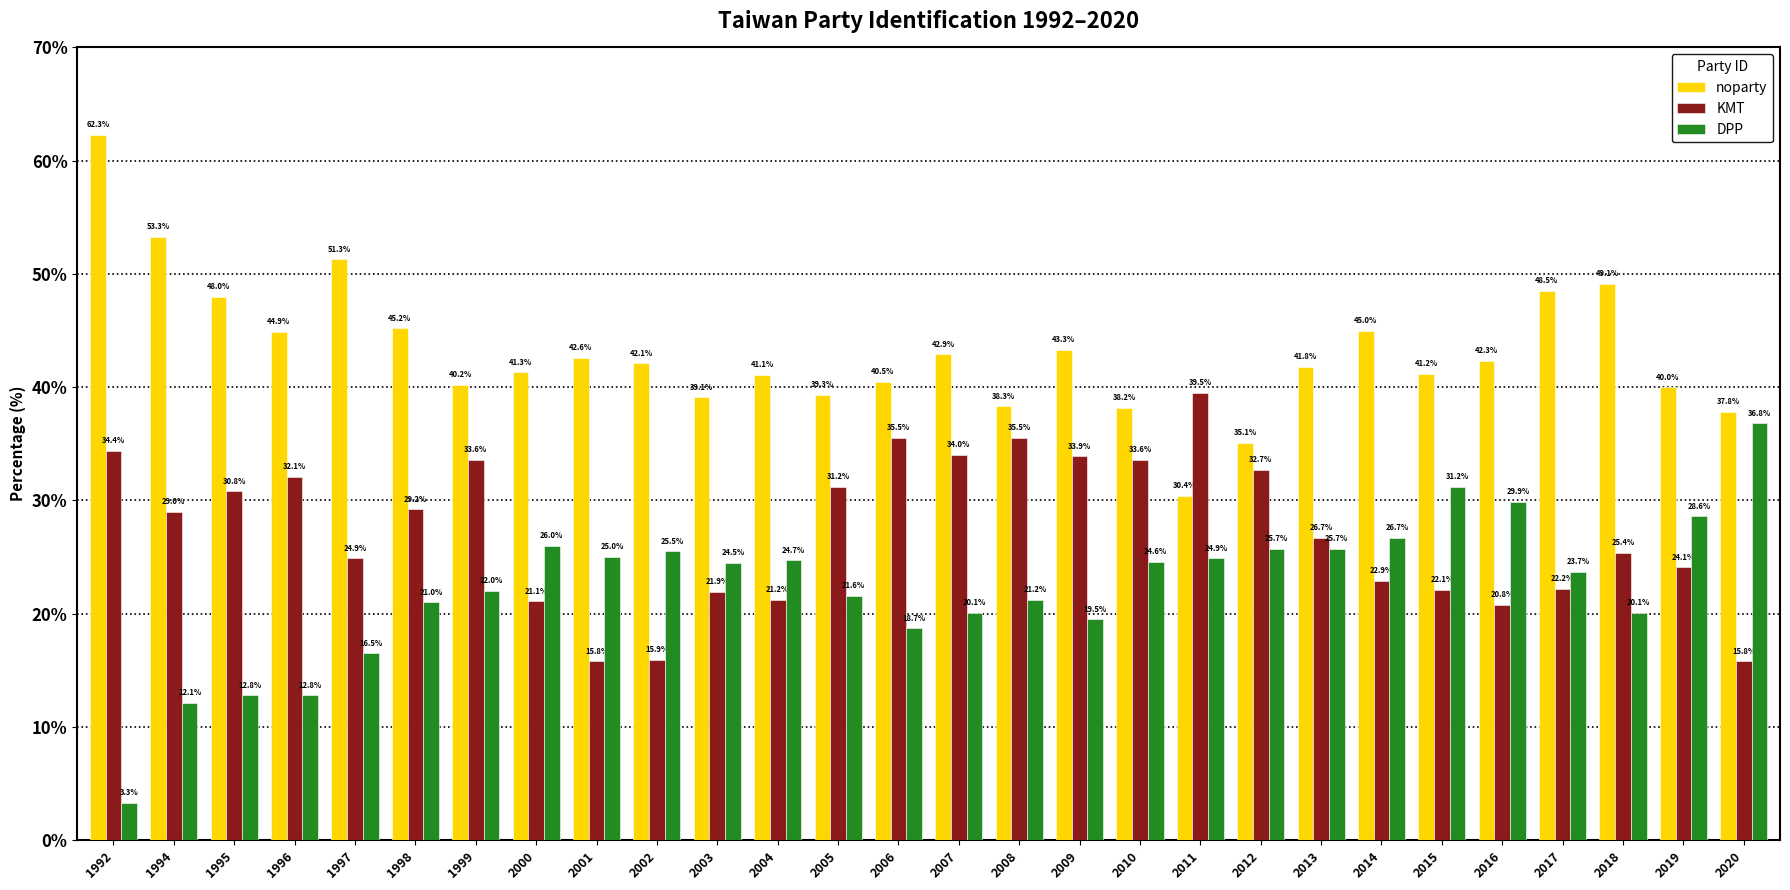

Does the chart contain stacked bars?

No